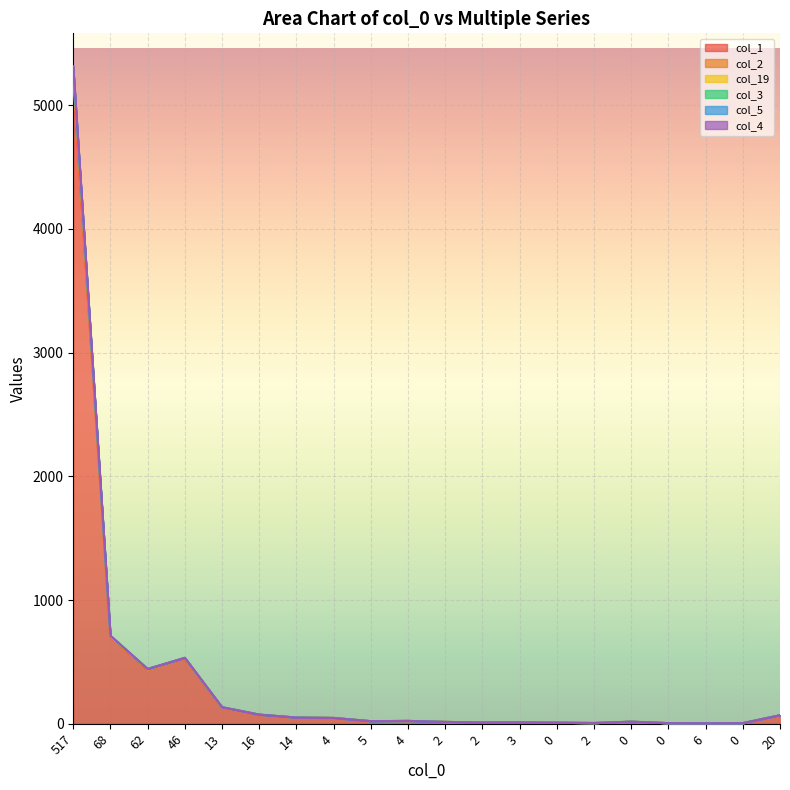

What are all the series names shown in the legend?

col_1, col_2, col_19, col_3, col_5, col_4